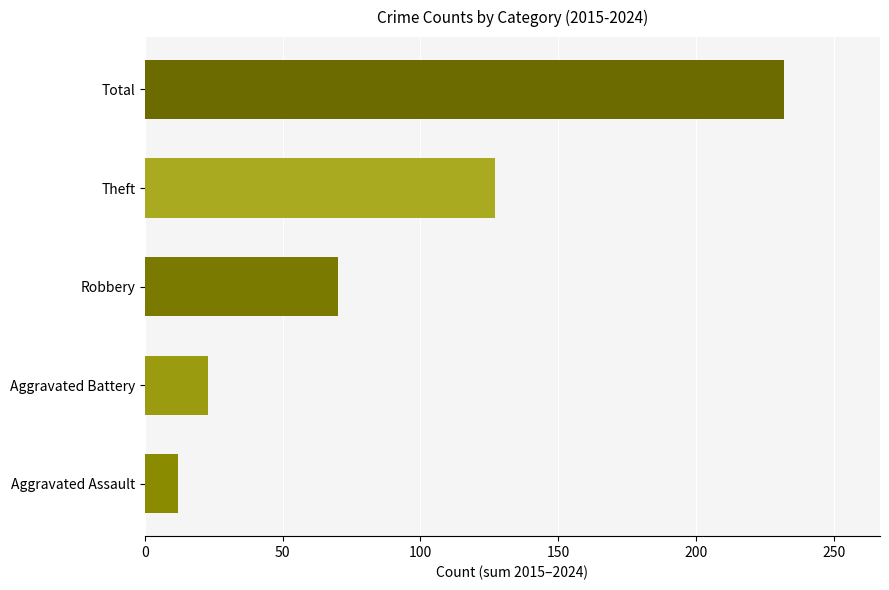

What is the difference between the maximum and minimum values?

220